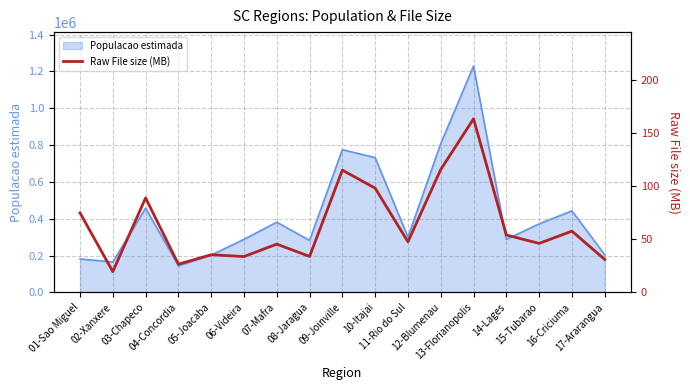

At which category does the chart reach its peak across all series?

13-Florianopolis